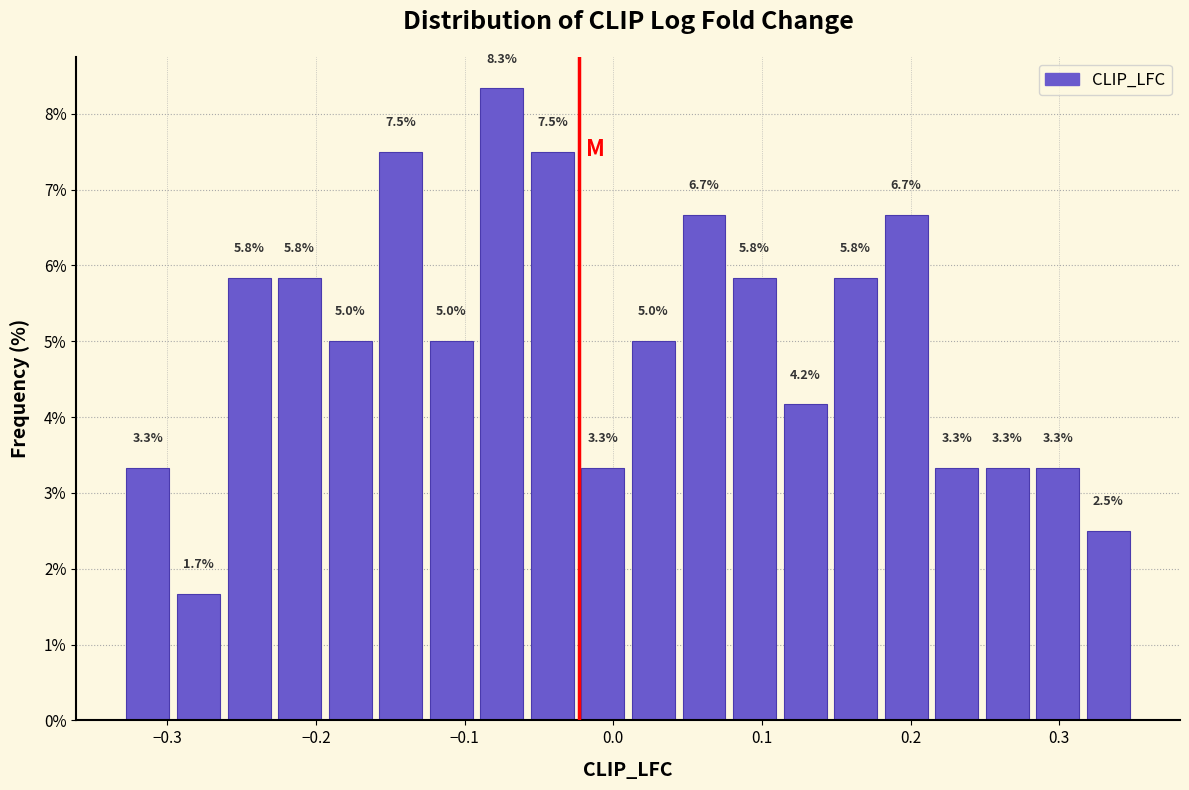

Read against the x-axis, roughly where is the centre of the tallest bar?

-0.07